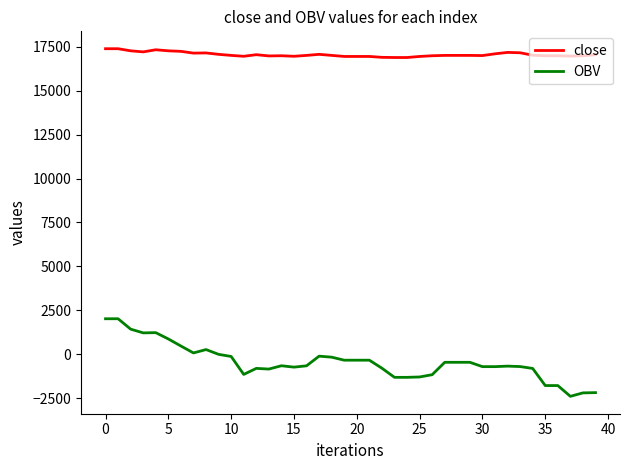

Which series has the widest spread of values?

OBV